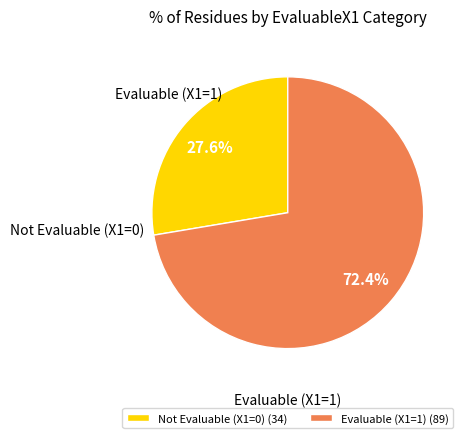

Between Evaluable (X1=1) and Not Evaluable (X1=0), which is larger?

Evaluable (X1=1)